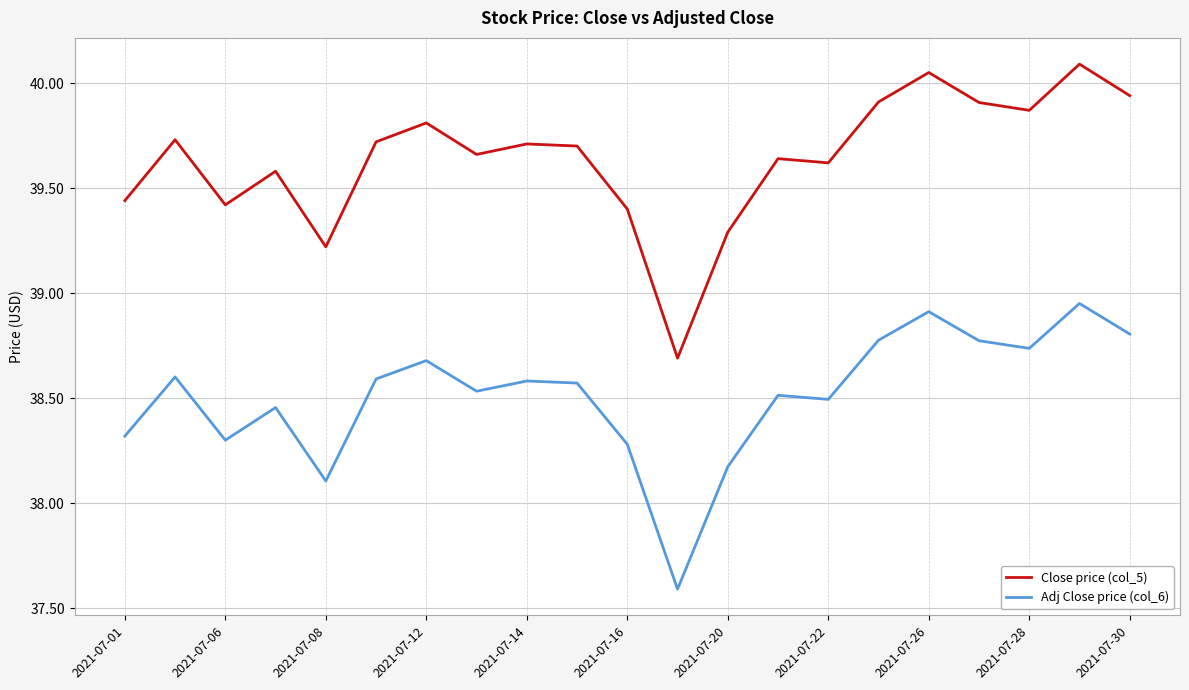

List the series in order of their overall mean, highest first.

Close price (col_5), Adj Close price (col_6)